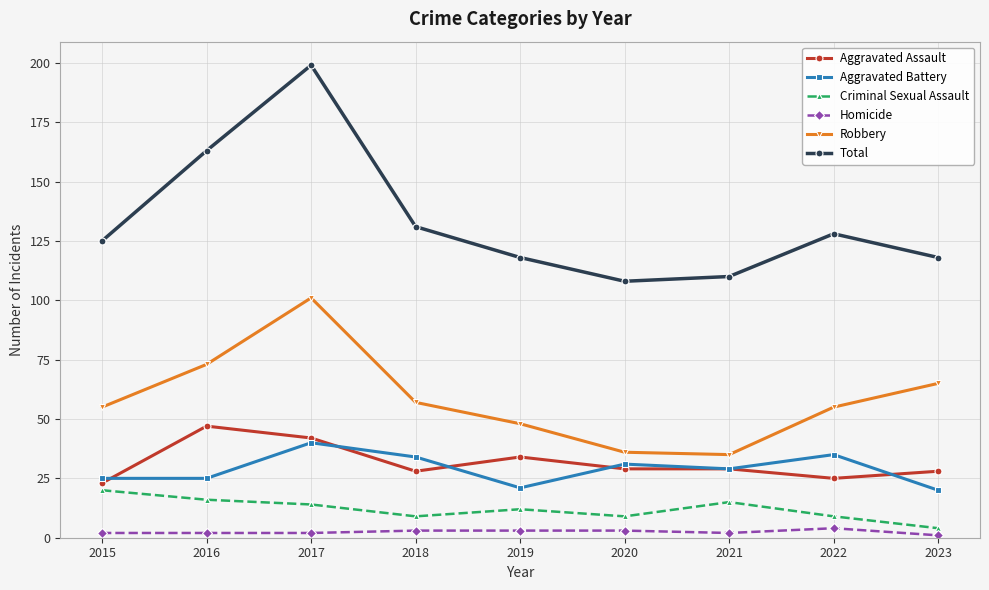

What is the average value of the Aggravated Battery series?

29